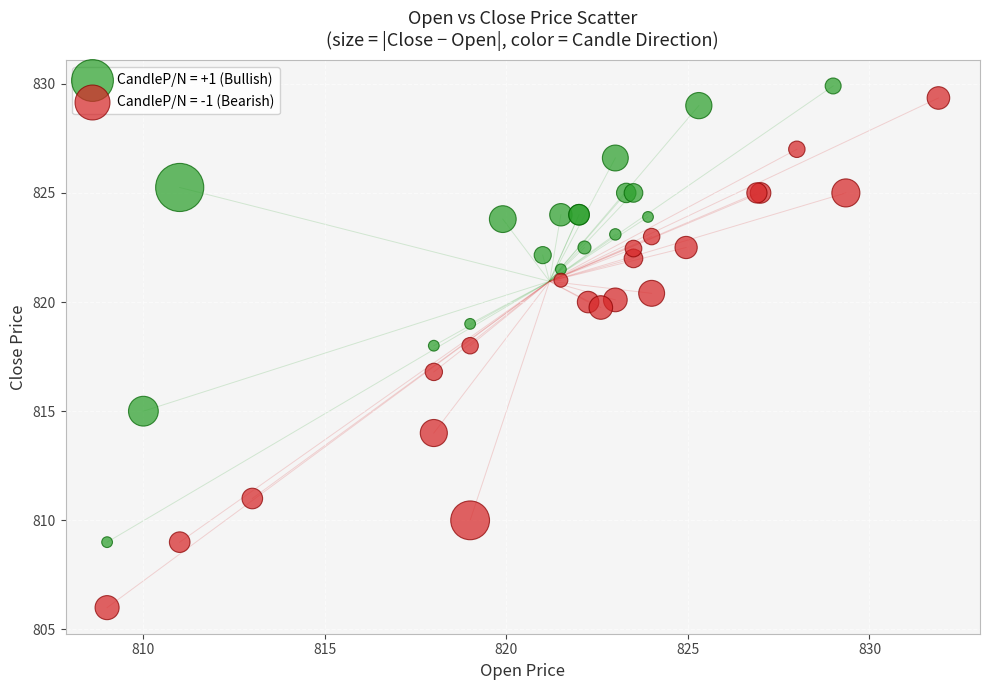

Which series has the widest spread of Y values?

CandleP/N = -1 (Bearish)